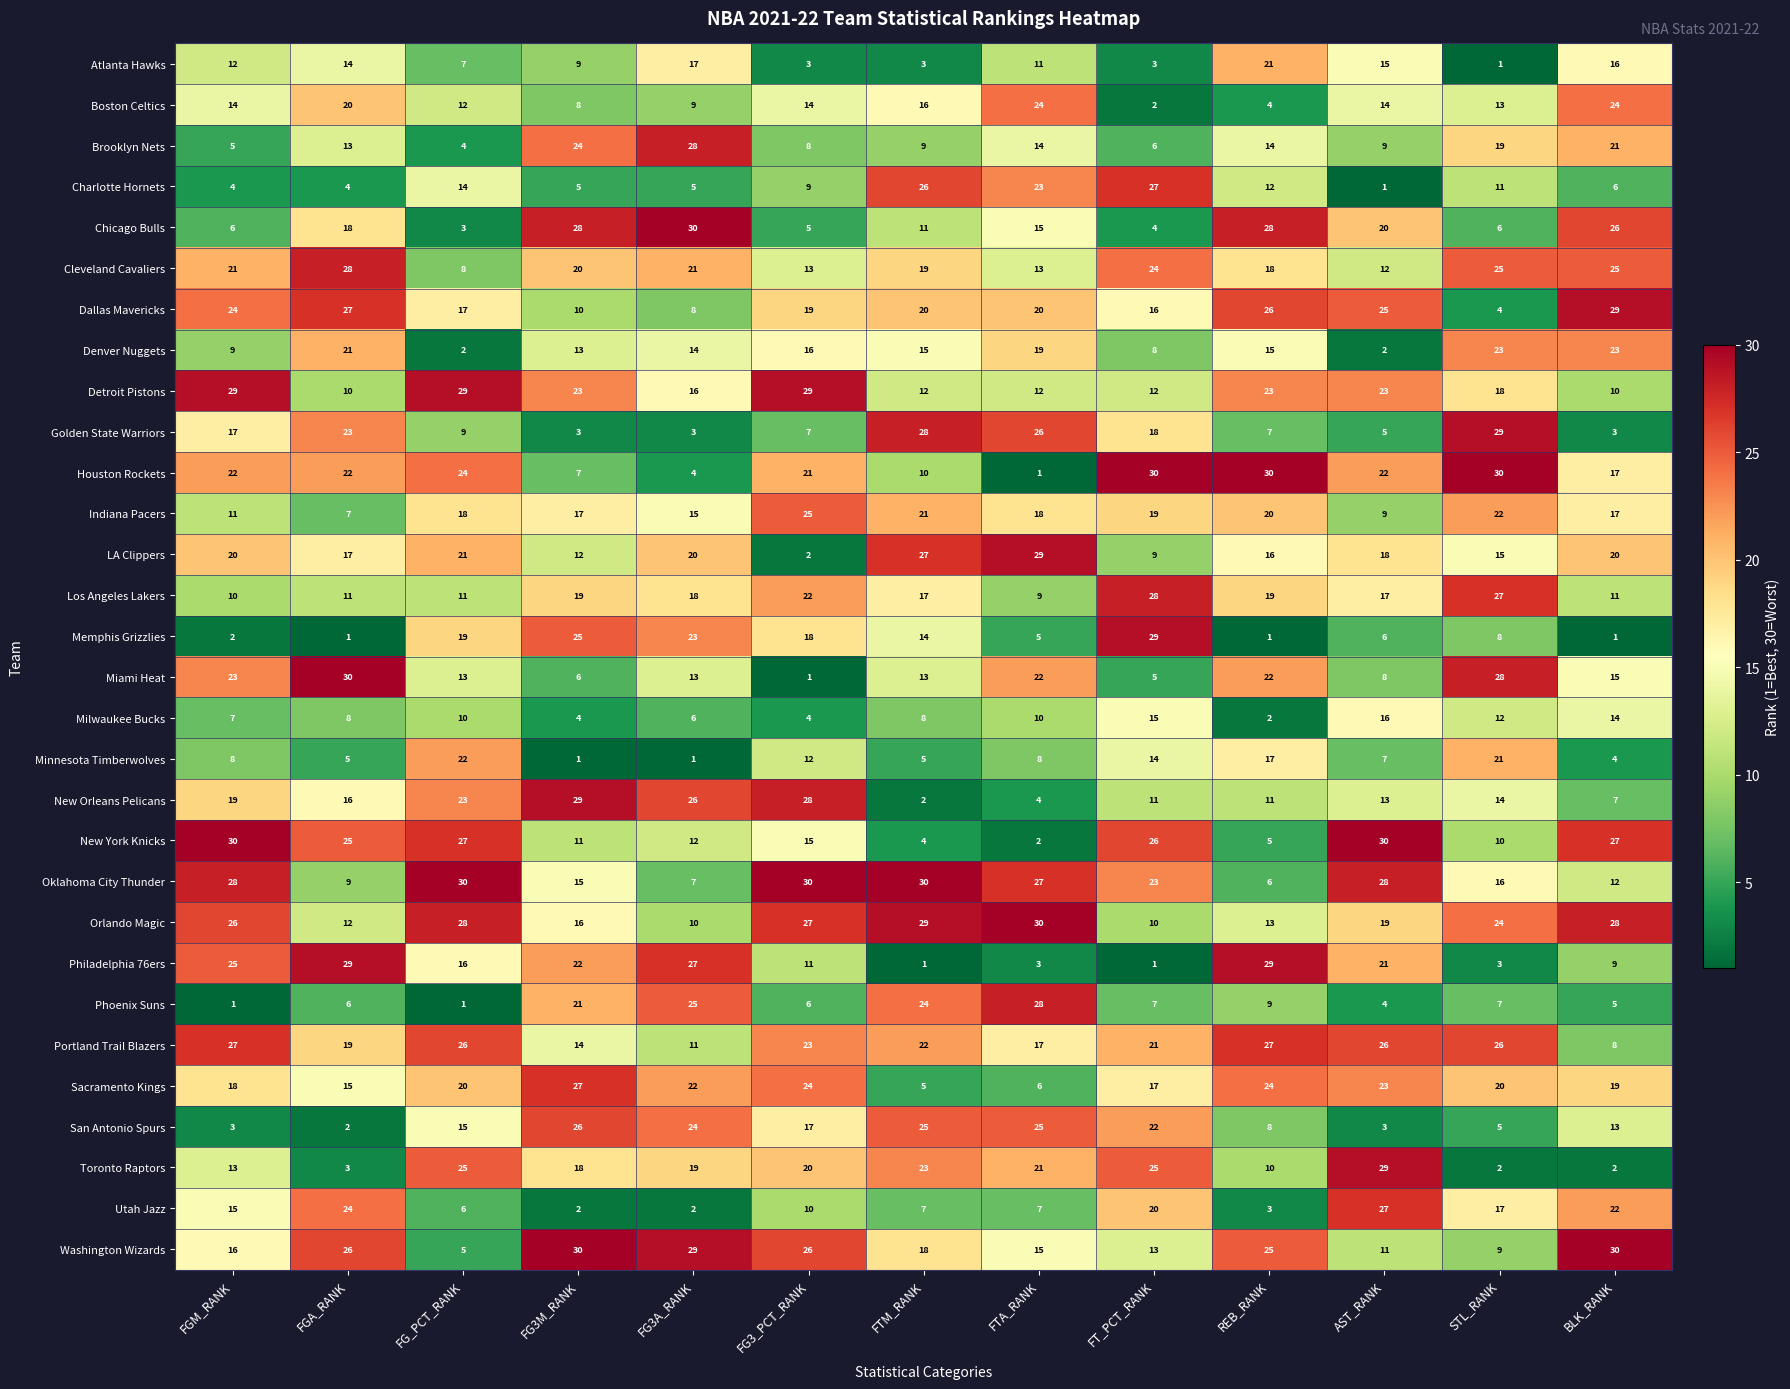

True or false: Dallas Mavericks has a value of 20 at FTM_RANK.

True